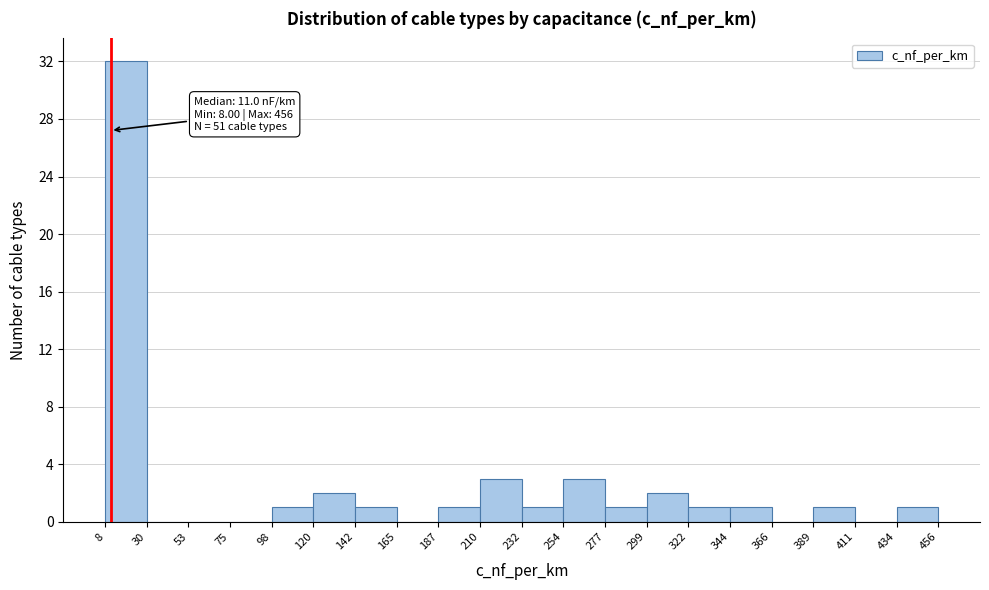

Over which range of the x-axis is the bar tallest?

8 to 30